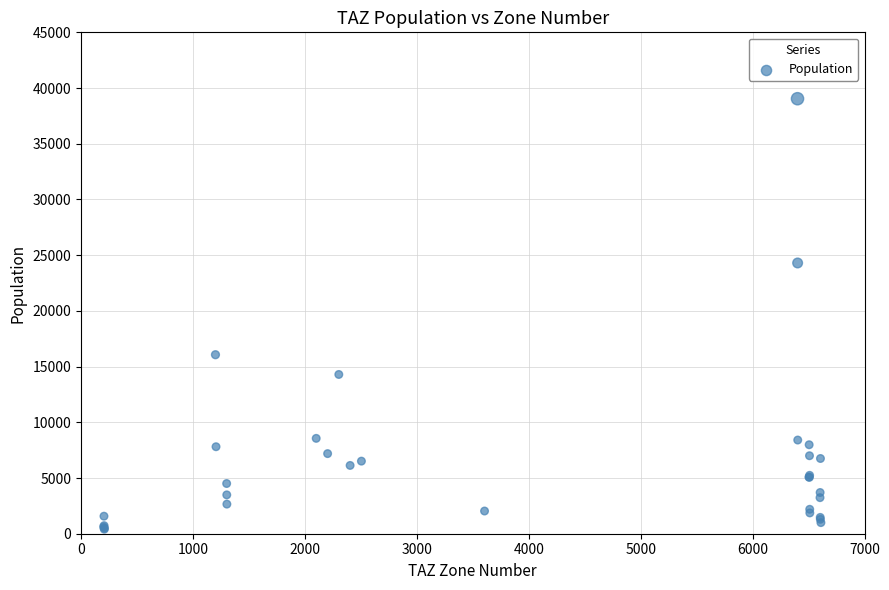

What Y value in the scatter plot is closest to 19724?

16066.2